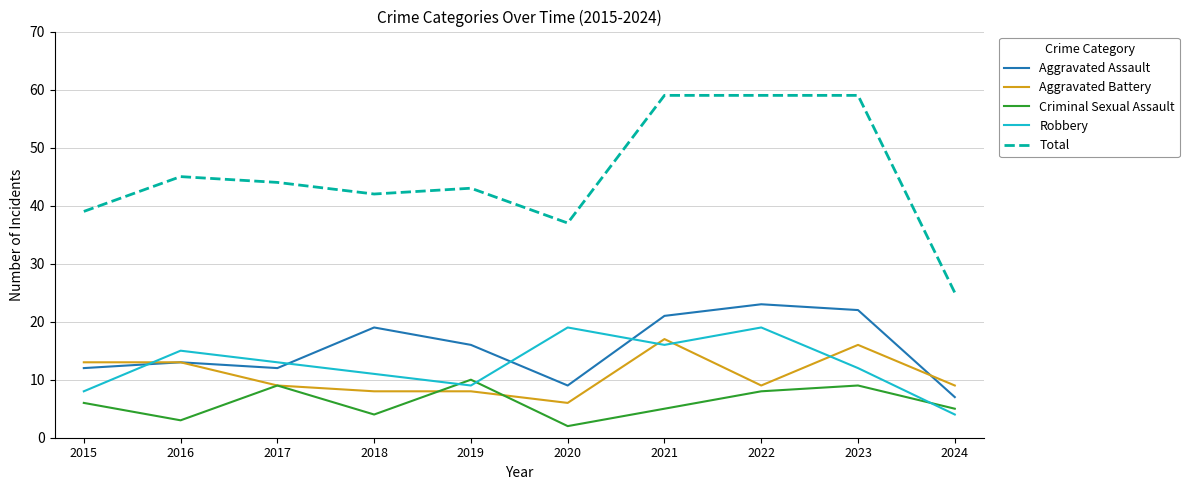

What are all the series names shown in the legend?

Aggravated Assault, Aggravated Battery, Criminal Sexual Assault, Robbery, Total